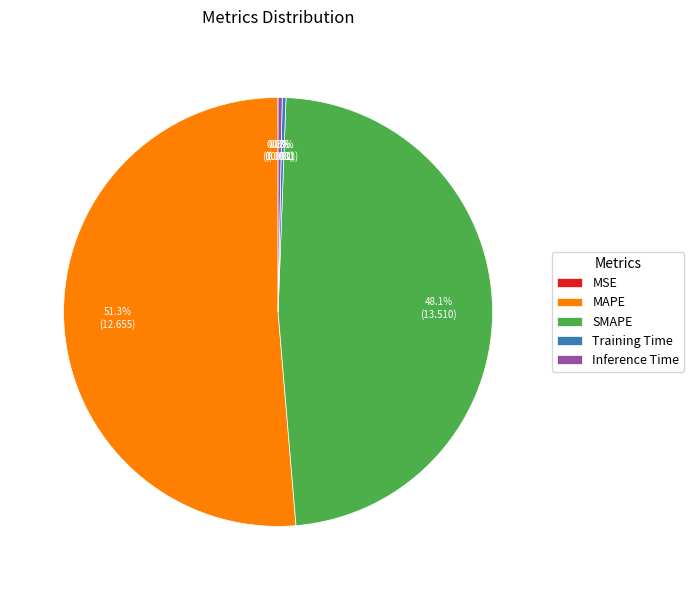

Which category has the biggest portion of the pie?

MAPE